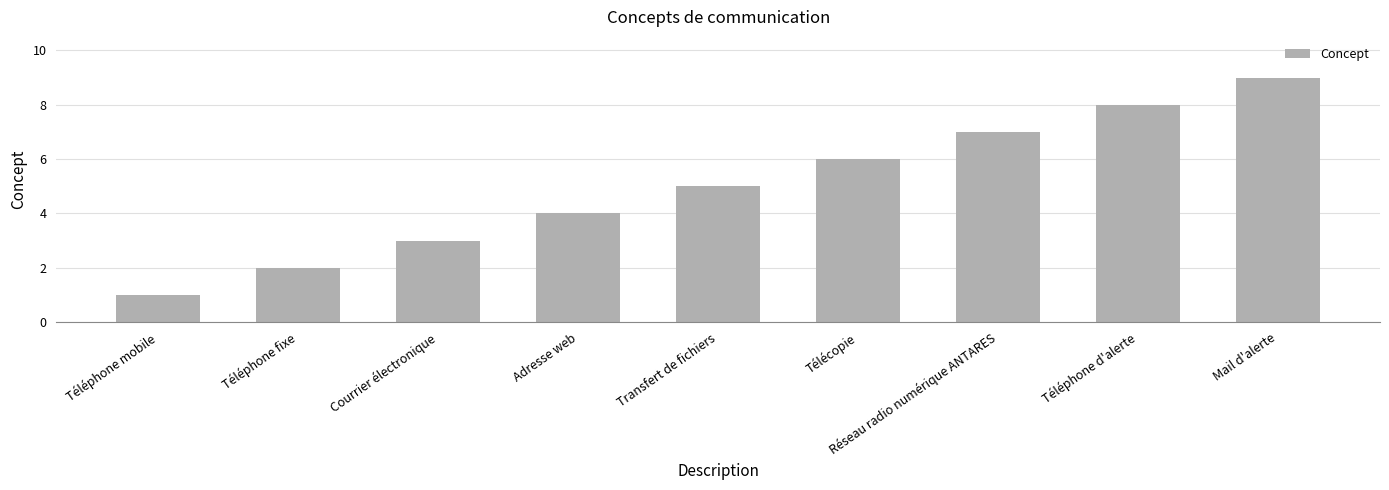

Are the bars grouped side by side (vs. stacked)?

No